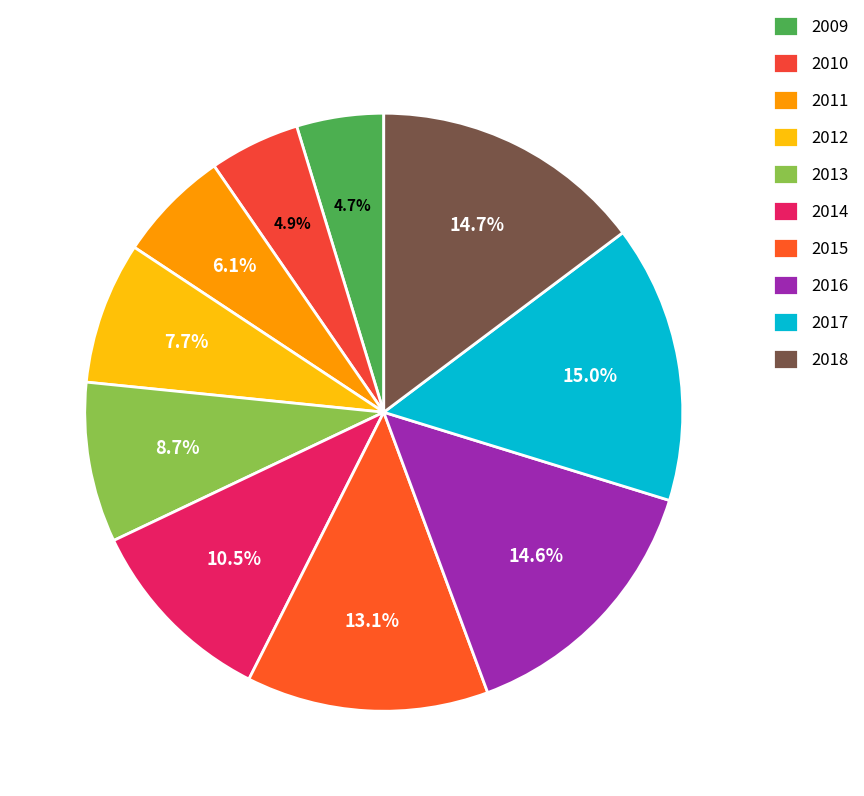

The 2018 slice represents 15% of the pie. True or false?

True